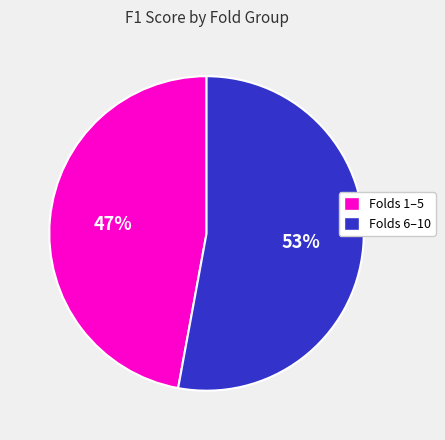

To the nearest percent, what is the difference between the largest and smallest slice percentages?

6%